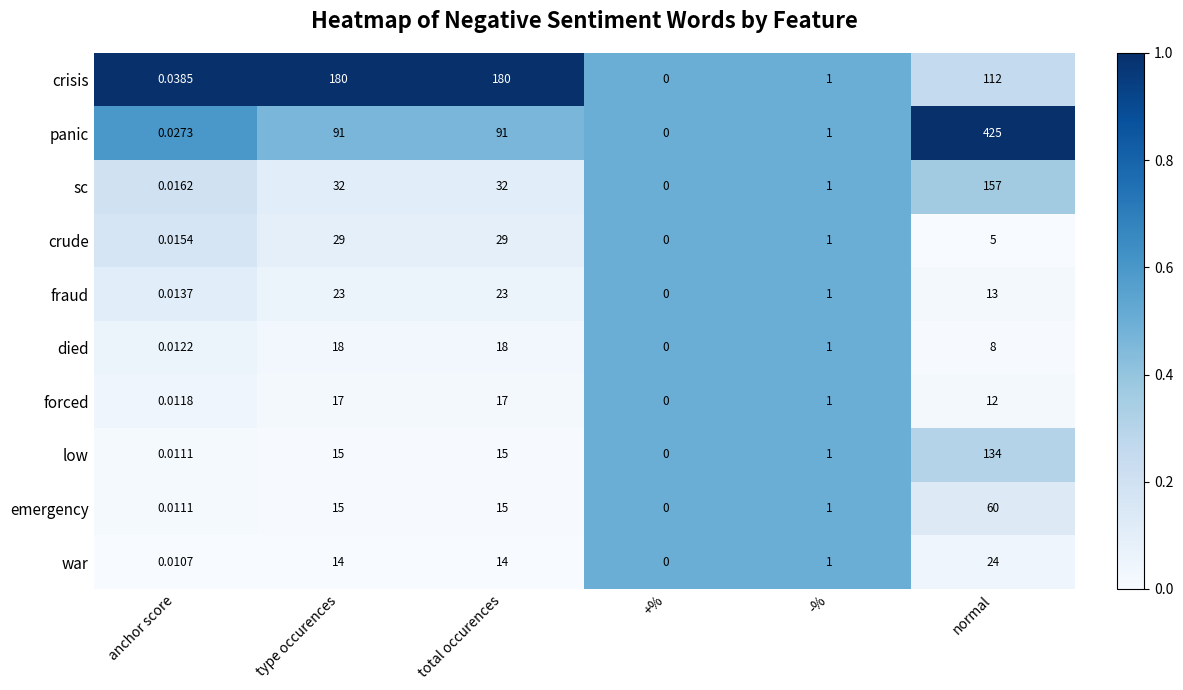

At which category does the chart reach its peak across all series?

normal